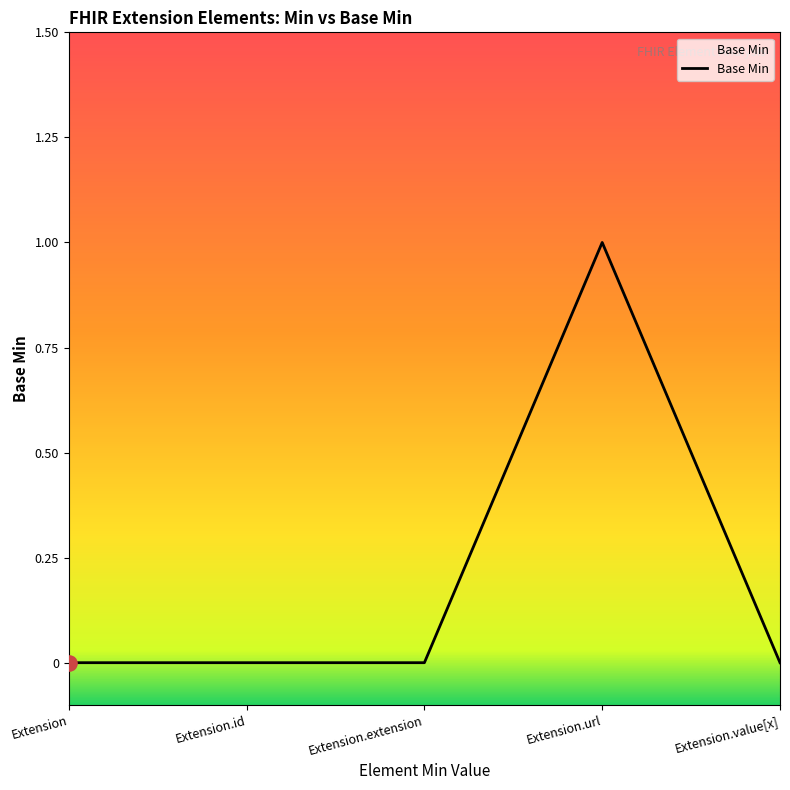

What is the change in value from Extension.extension to Extension.url?

+1